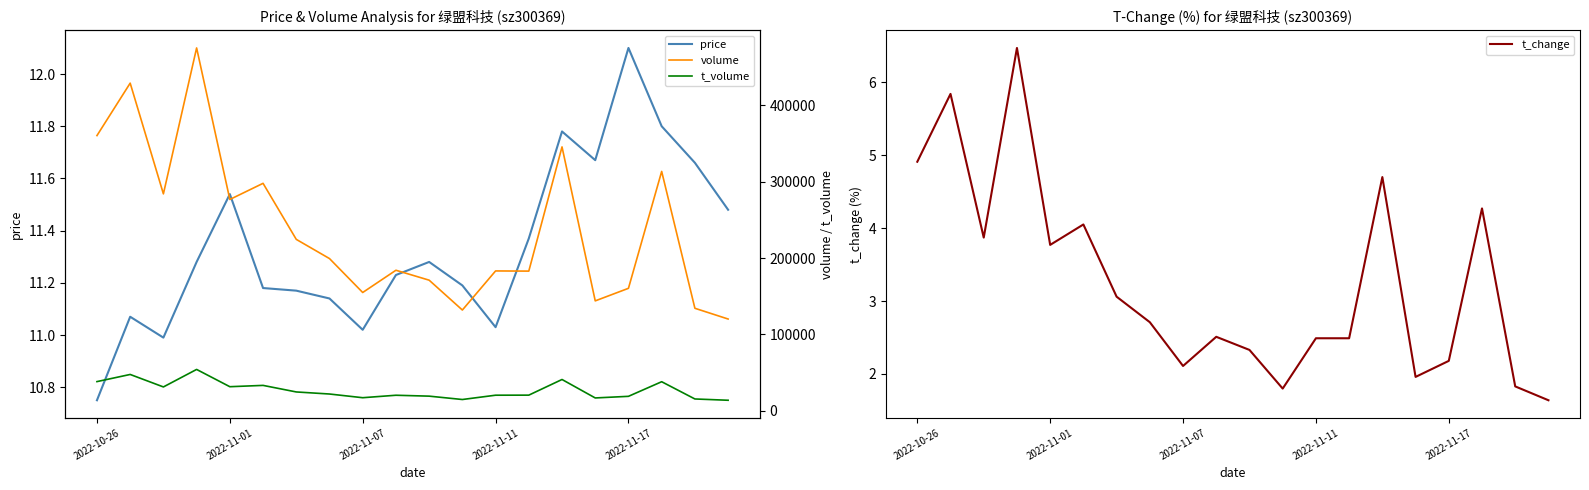

The value of price at 2022-11-01 is 3.5. True or false?

False